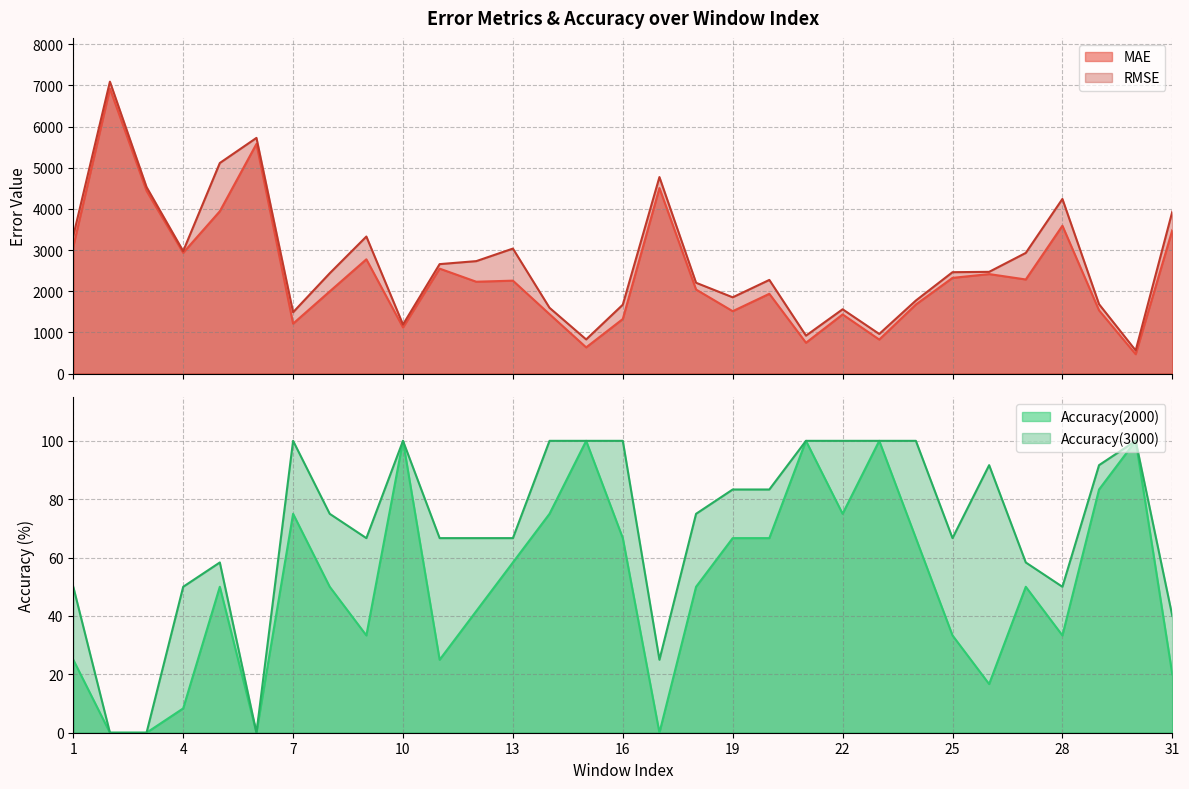

The MAE series shows 3283.8 at 8. True or false?

False